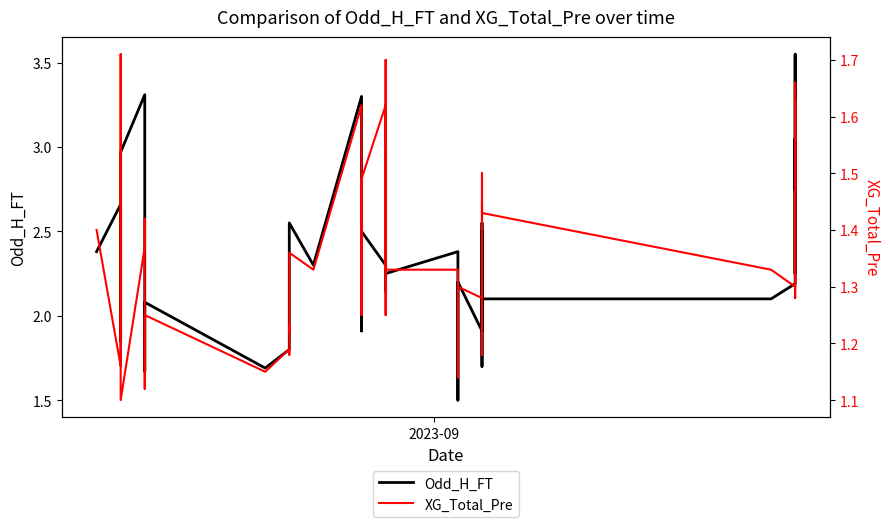

How many data points in Odd_H_FT are above 2?

28